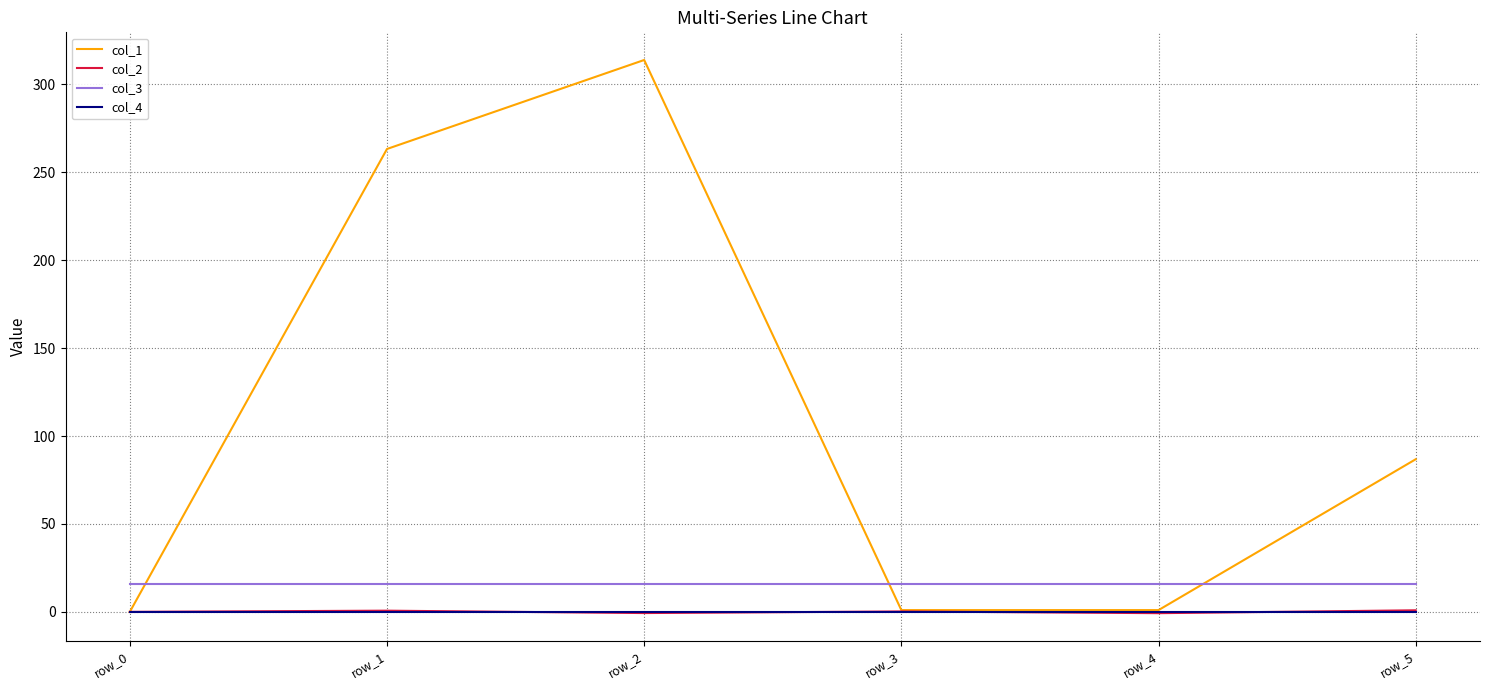

Which series has the largest total across all categories?

col_1